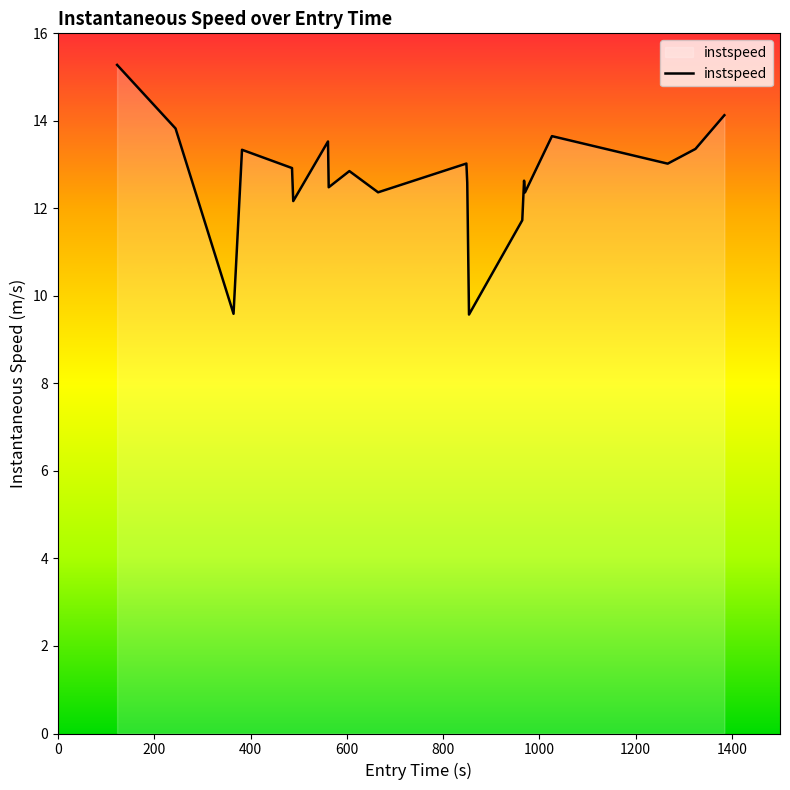

What is the smallest value displayed?

9.6